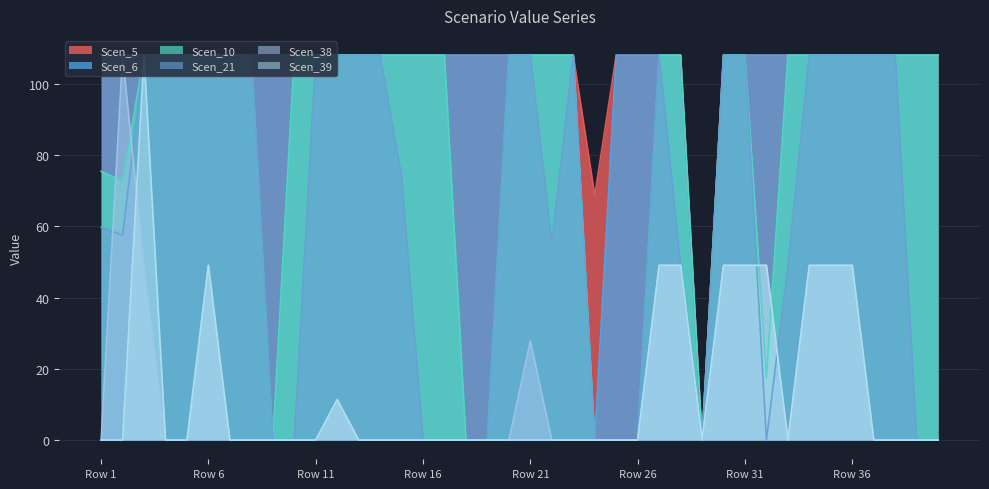

True or false: Scen_6 and Scen_38 cross at least once.

False